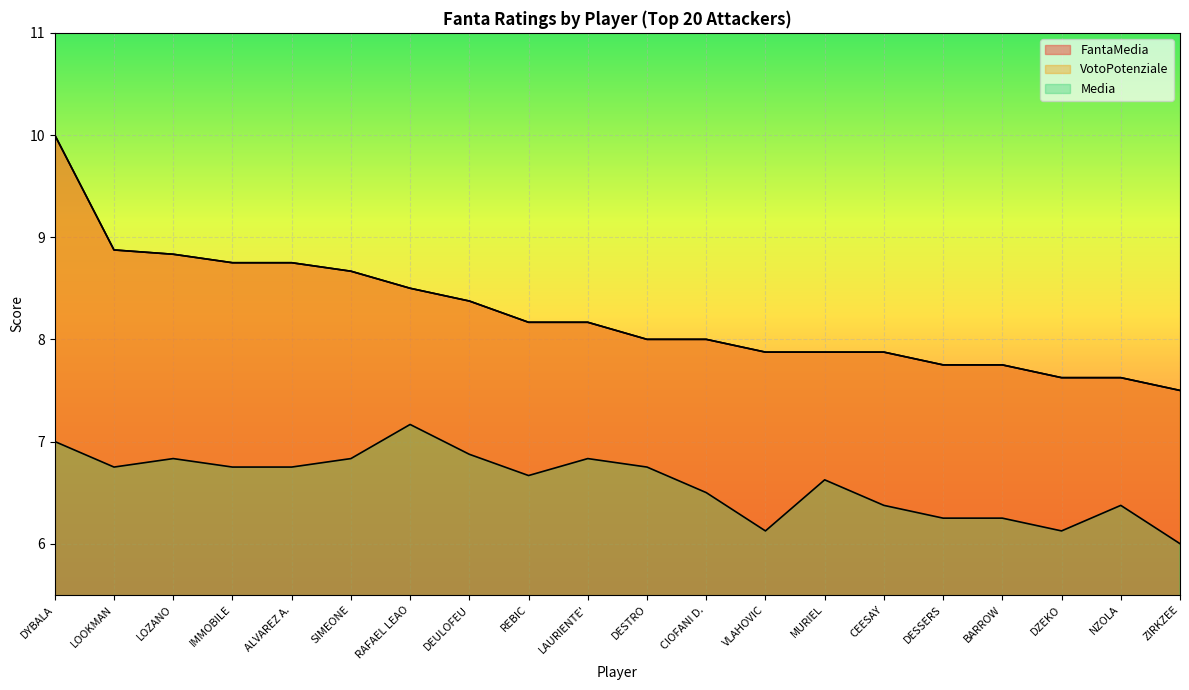

Rank the categories by FantaMedia value from lowest to highest.

ZIRKZEE, DZEKO, NZOLA, DESSERS, BARROW, VLAHOVIC, MURIEL, CEESAY, DESTRO, CIOFANI D., REBIC, LAURIENTE', DEULOFEU, RAFAEL LEAO, SIMEONE, IMMOBILE, ALVAREZ A., LOZANO, LOOKMAN, DYBALA